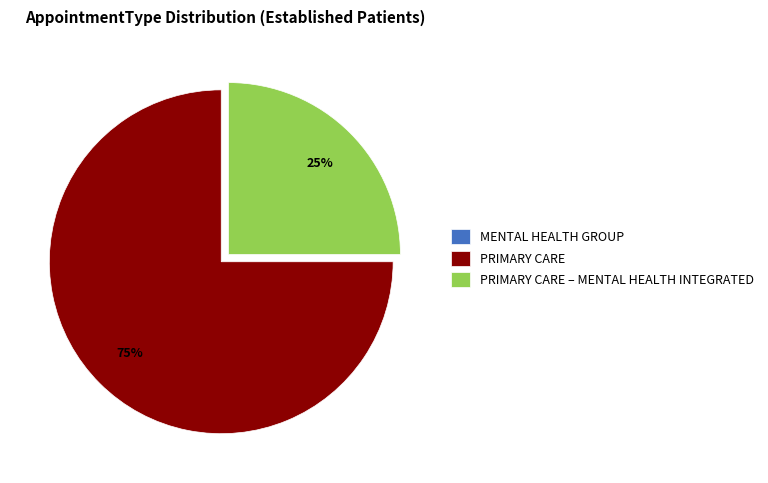

To the nearest percent, what is the difference between the largest and smallest slice percentages?

75%